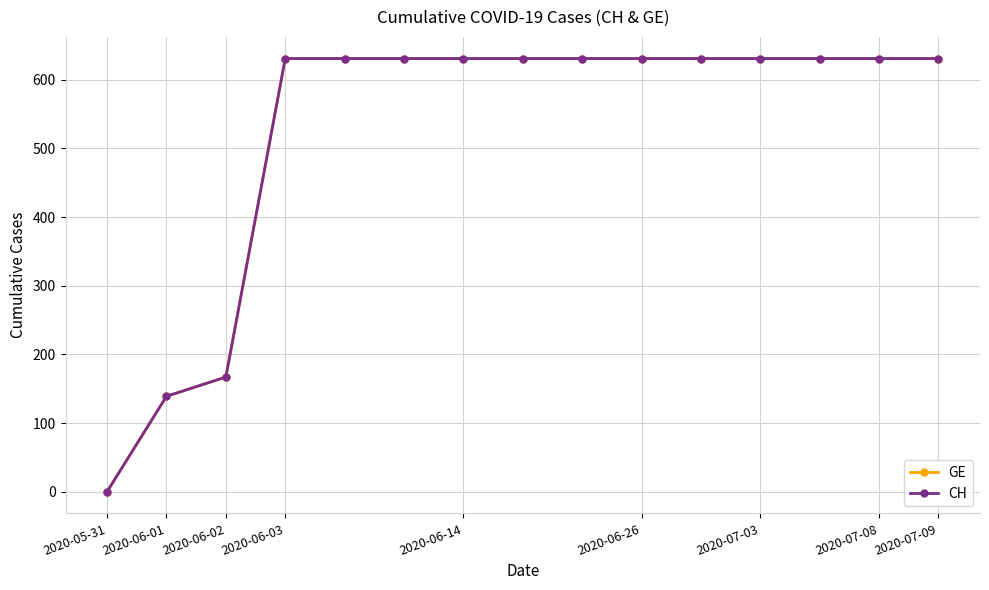

List the labels in order of CH value, largest first.

2020-06-03, 2020-06-14, 2020-06-26, 2020-07-03, 2020-07-08, 2020-07-09, 9, 10, 11, 12, 13, 14, 2020-06-02, 2020-06-01, 2020-05-31